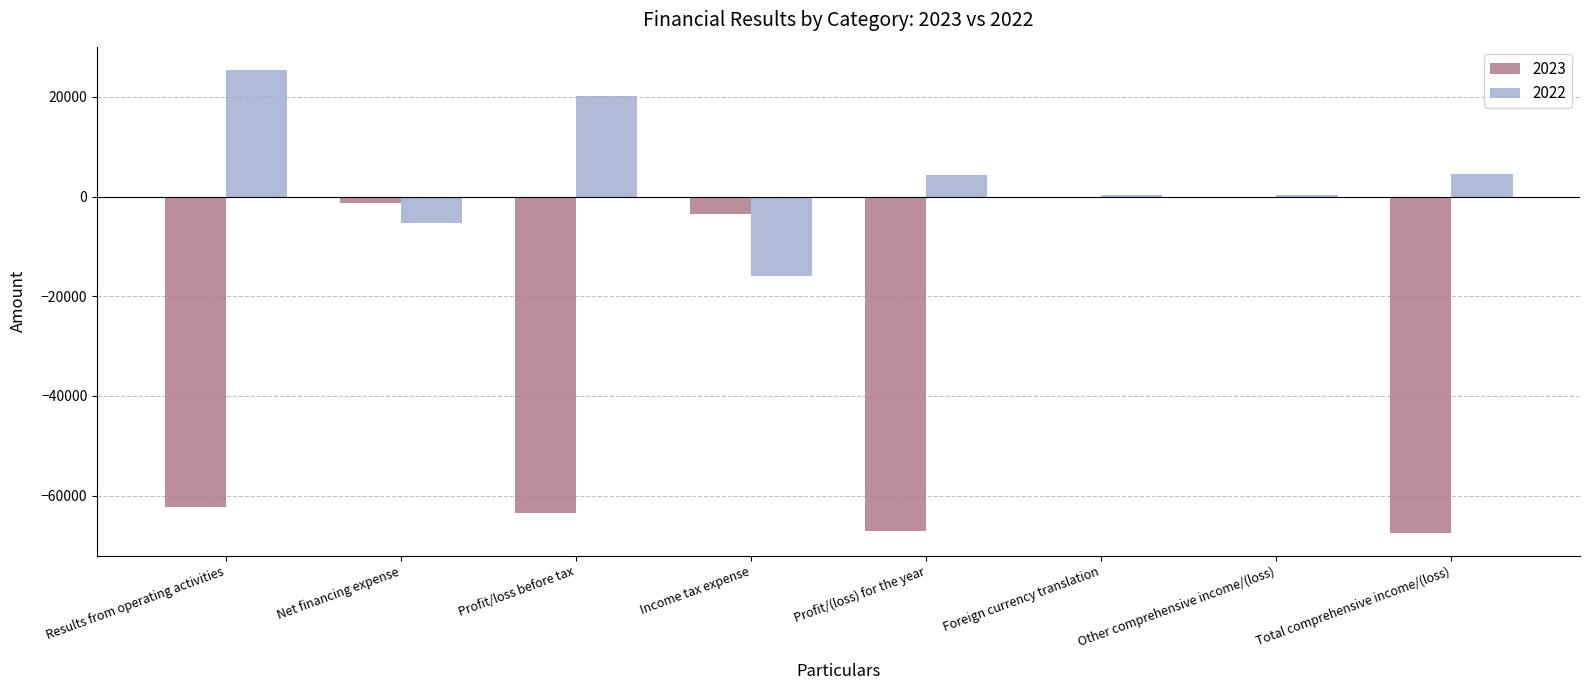

Is it true that 2022 equals 25421 at Results from operating activities?

True